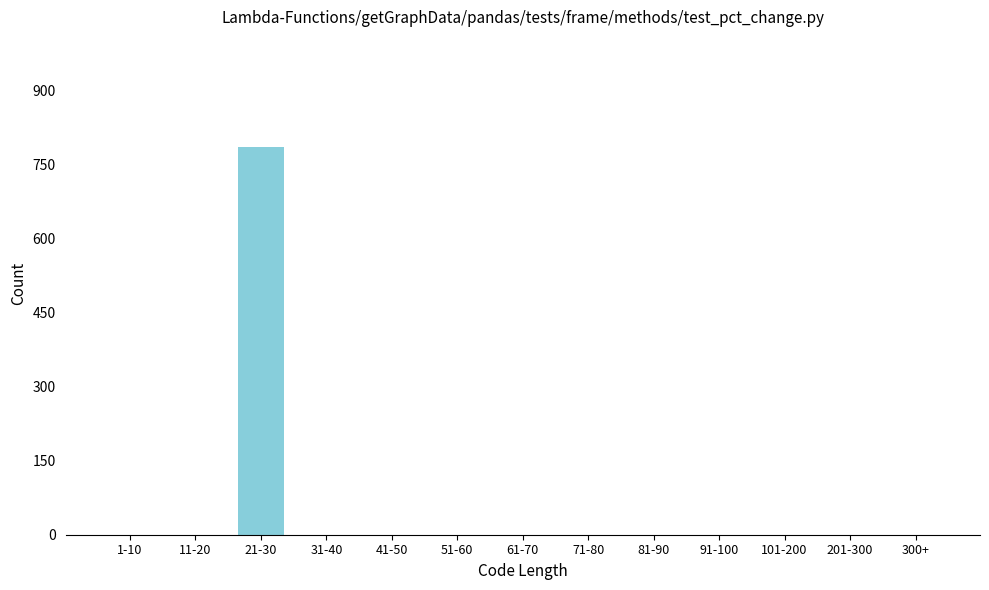

Reading right to left, transcribe all the data shown in this chart.

300+=0	201-300=0	101-200=0	91-100=0	81-90=0	71-80=0	61-70=0	51-60=0	41-50=0	31-40=0	21-30=784	11-20=0	1-10=0